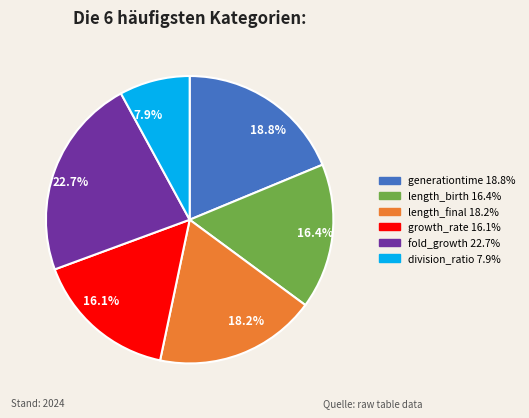

To the nearest percent, what is the difference between the largest and smallest slice percentages?

15%